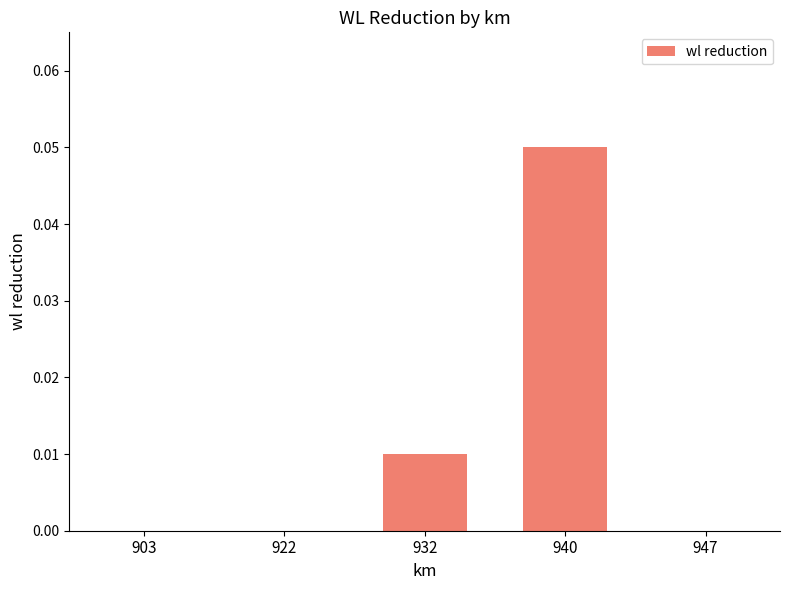

Is it true that the value at 903 is 0.0?

True